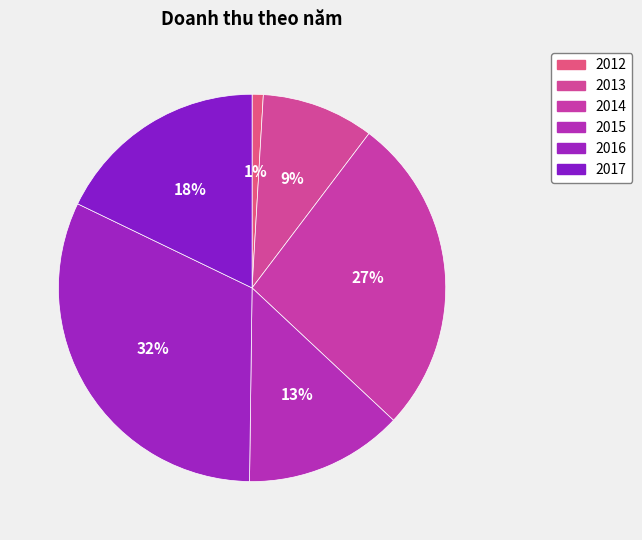

What is the largest slice in the pie chart?

2016